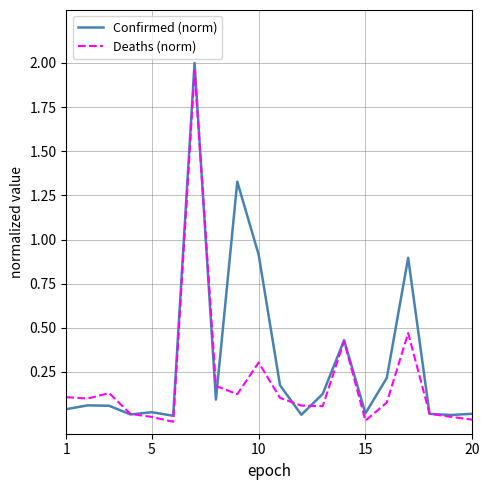

List the series in order of their overall mean, highest first.

Confirmed (norm), Deaths (norm)